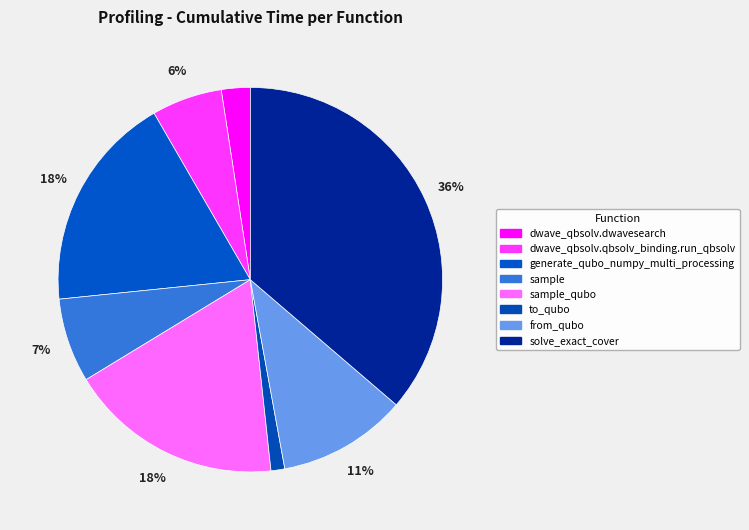

How many slices are in this pie chart?

8